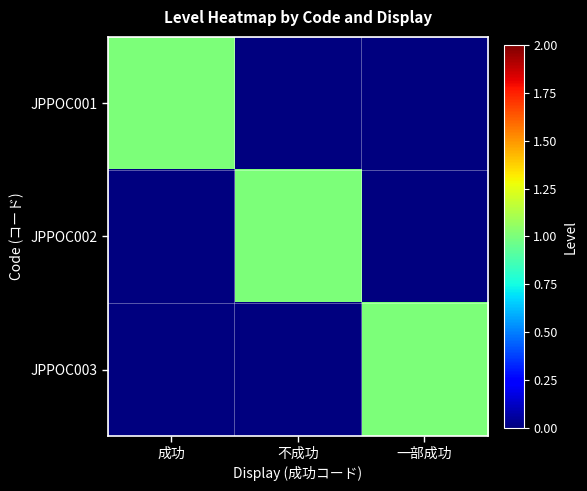

At 成功, list the series in order from smallest to largest.

JPPOC002, JPPOC003, JPPOC001